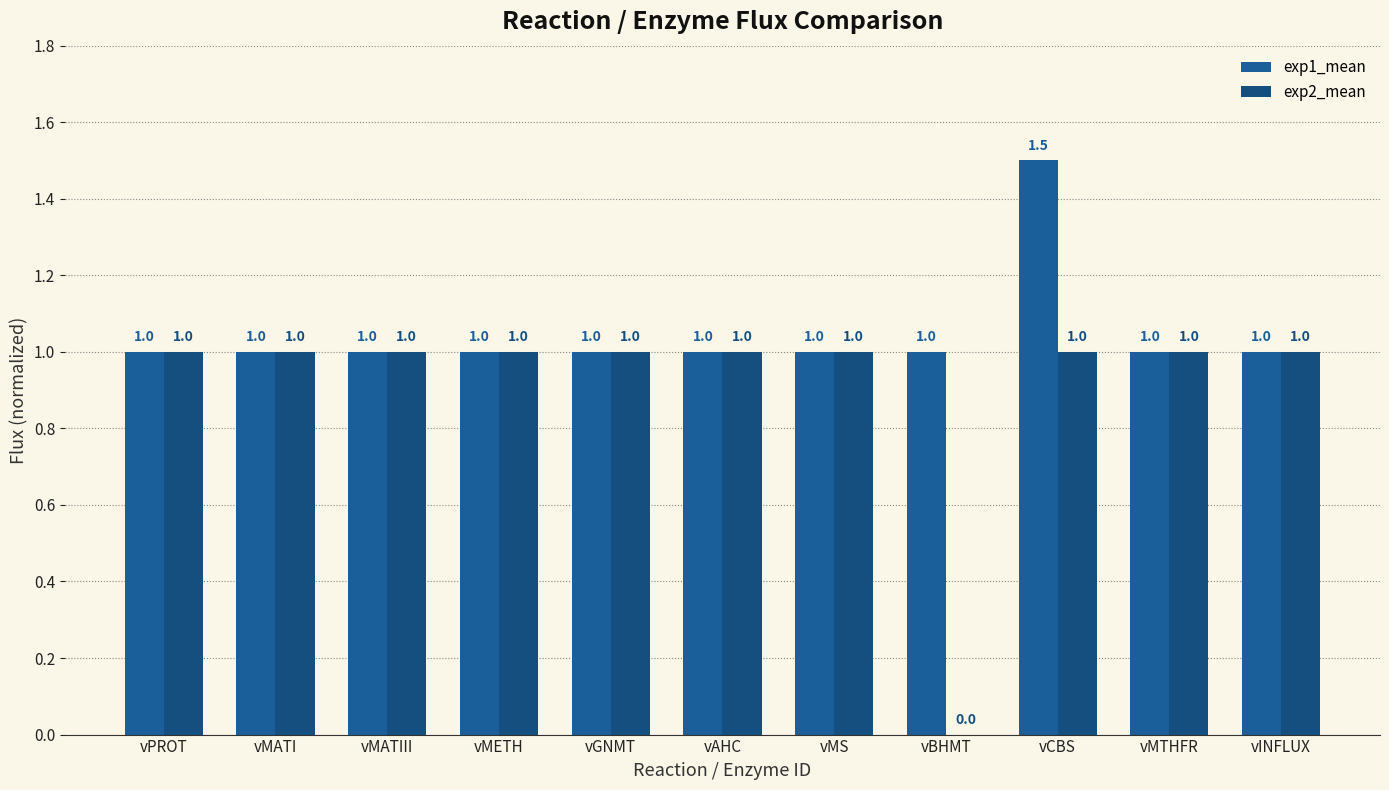

Is it true that exp1_mean equals 2.1 at vCBS?

False